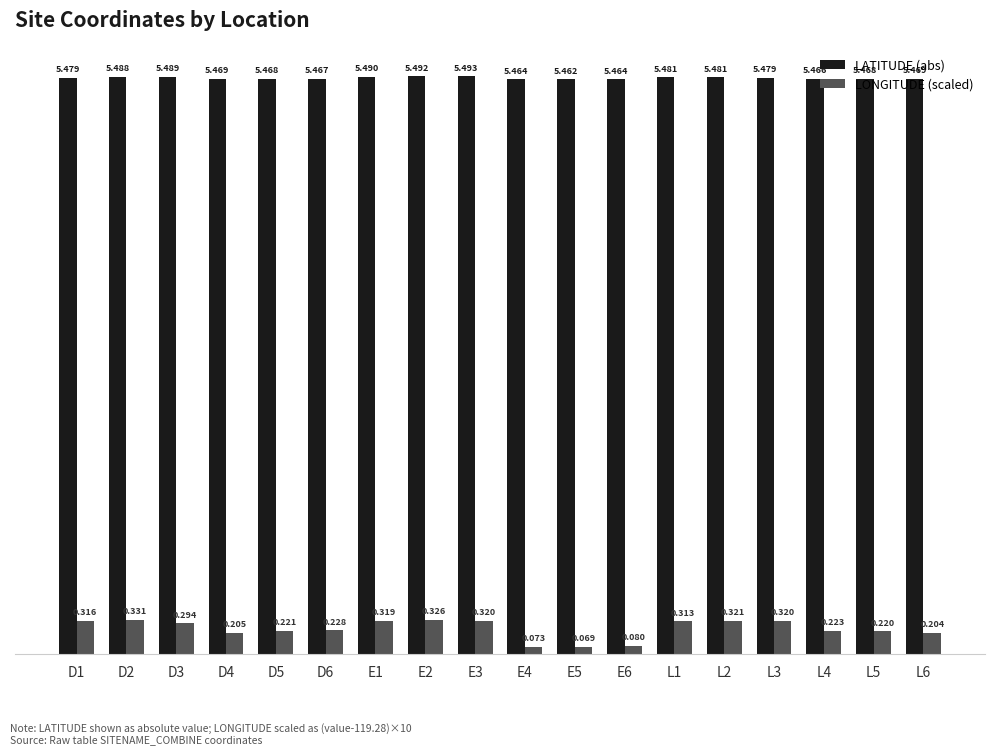

Are the bars horizontal?

No